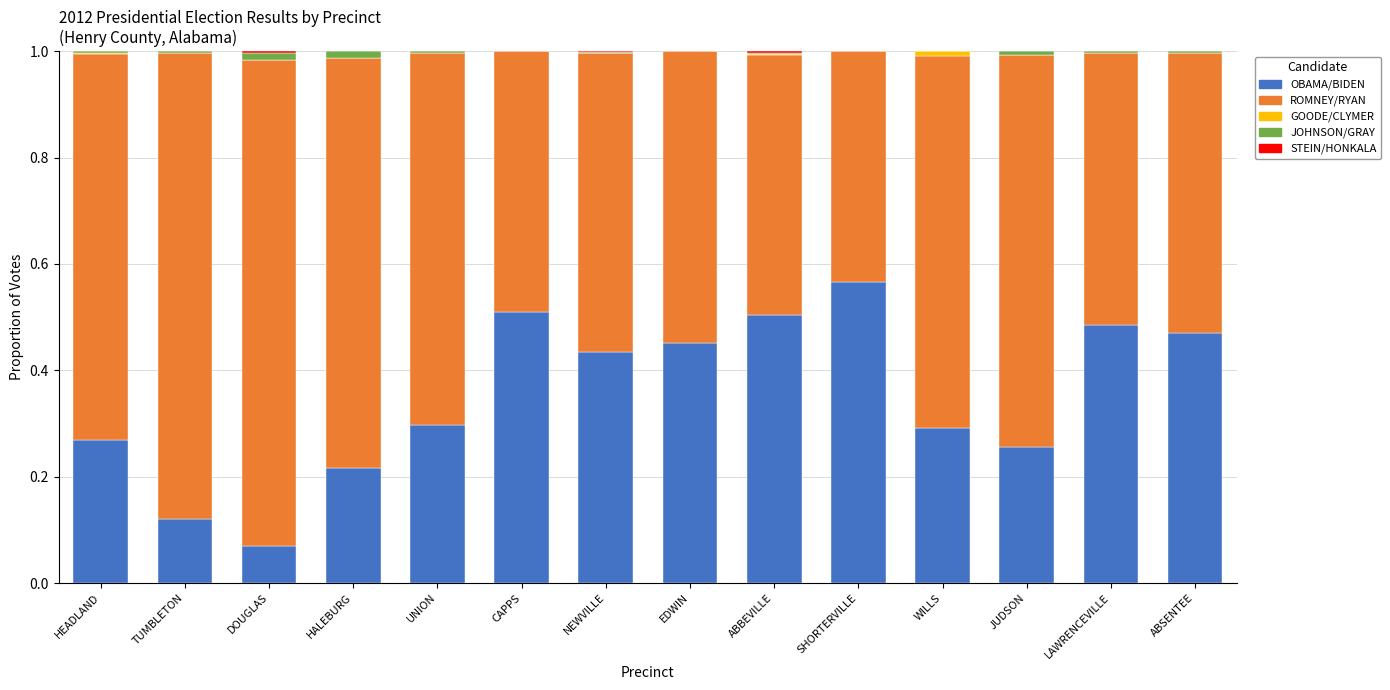

What is the total value across all series at EDWIN?

1.0